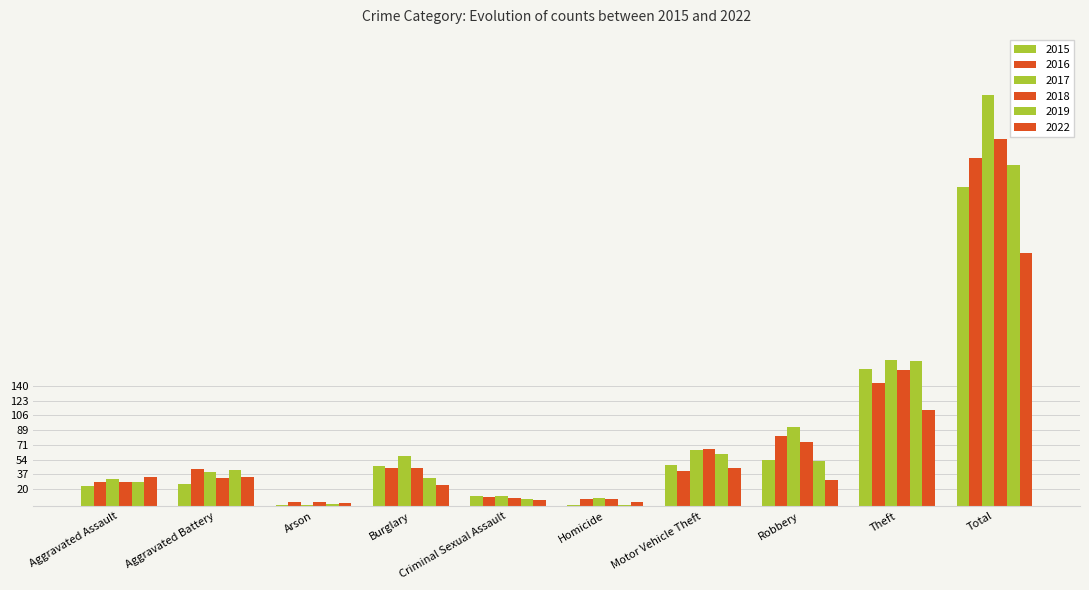

How many groups of bars are there?

10